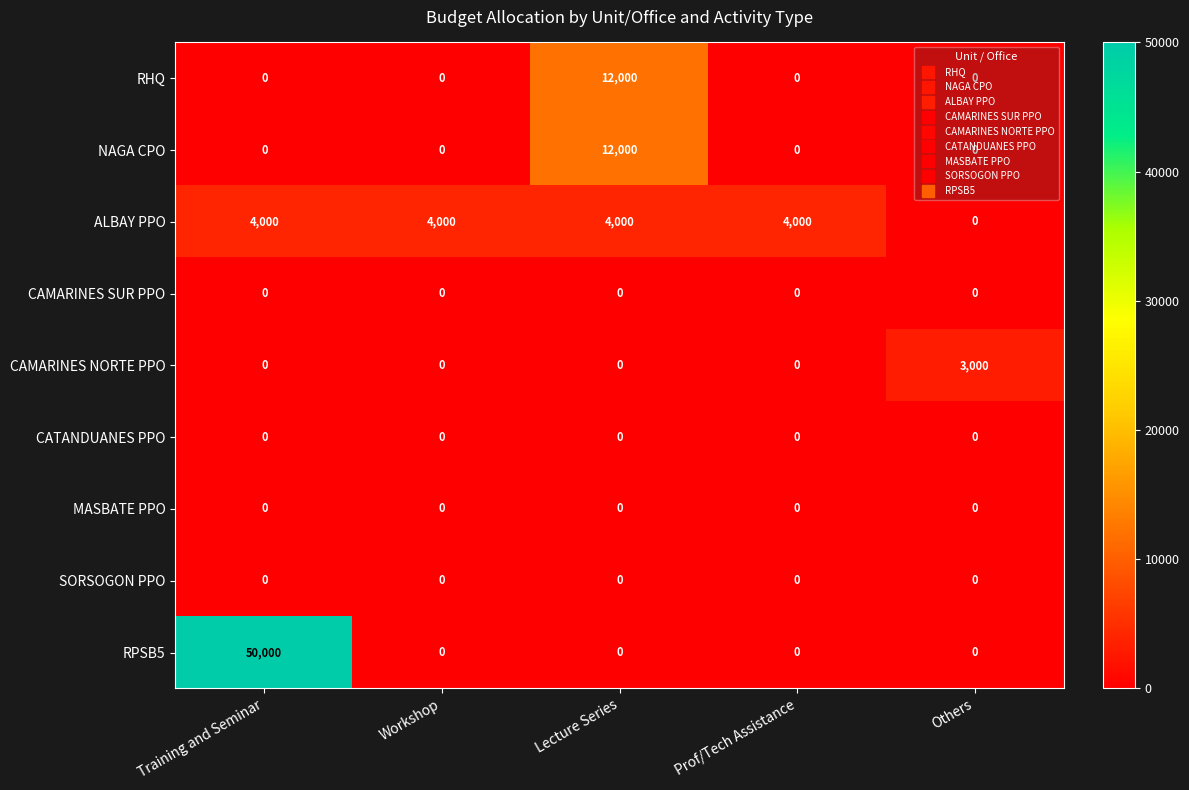

Is it true that CAMARINES SUR PPO equals 0 at Workshop?

True